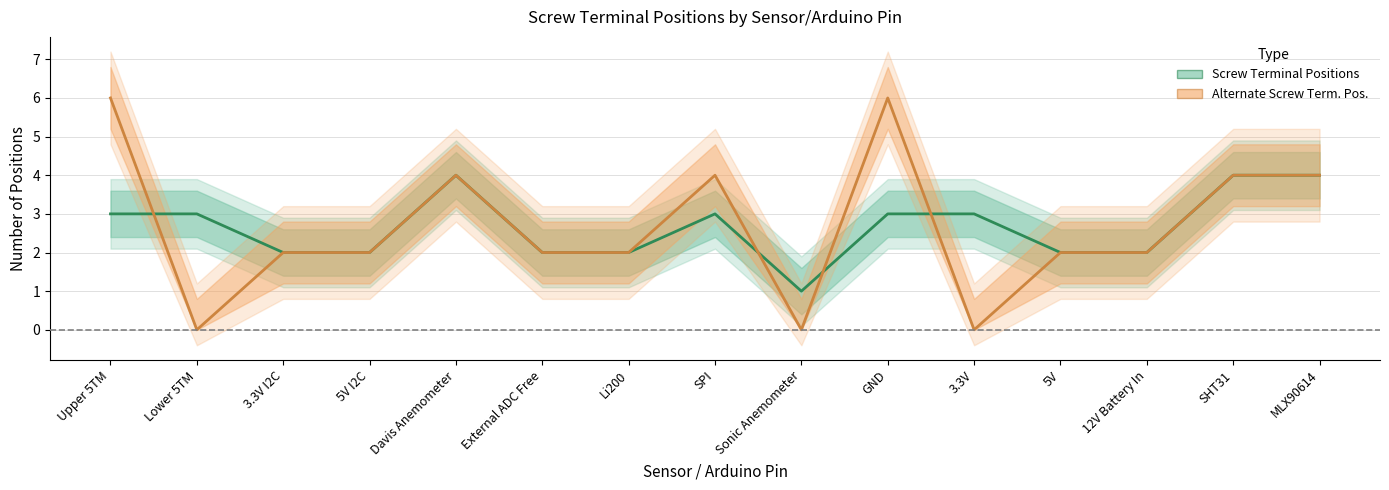

What are all the series names shown in the legend?

Screw Terminal Positions, Alternate Screw Term. Pos.